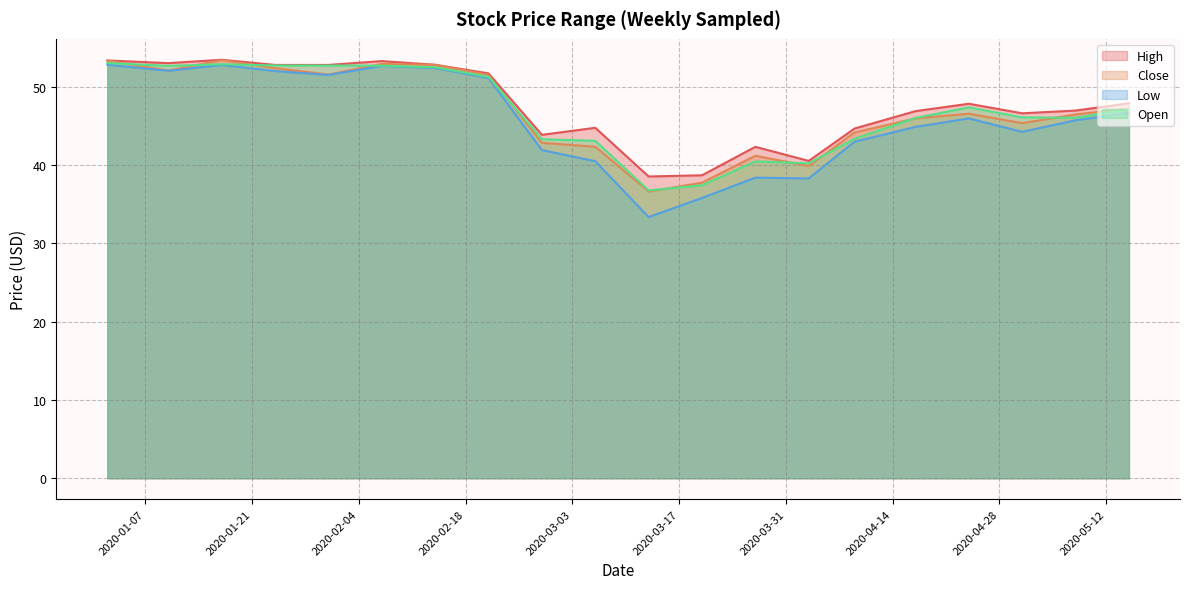

What is the value of the Open point at the 15th from the left?

43.4